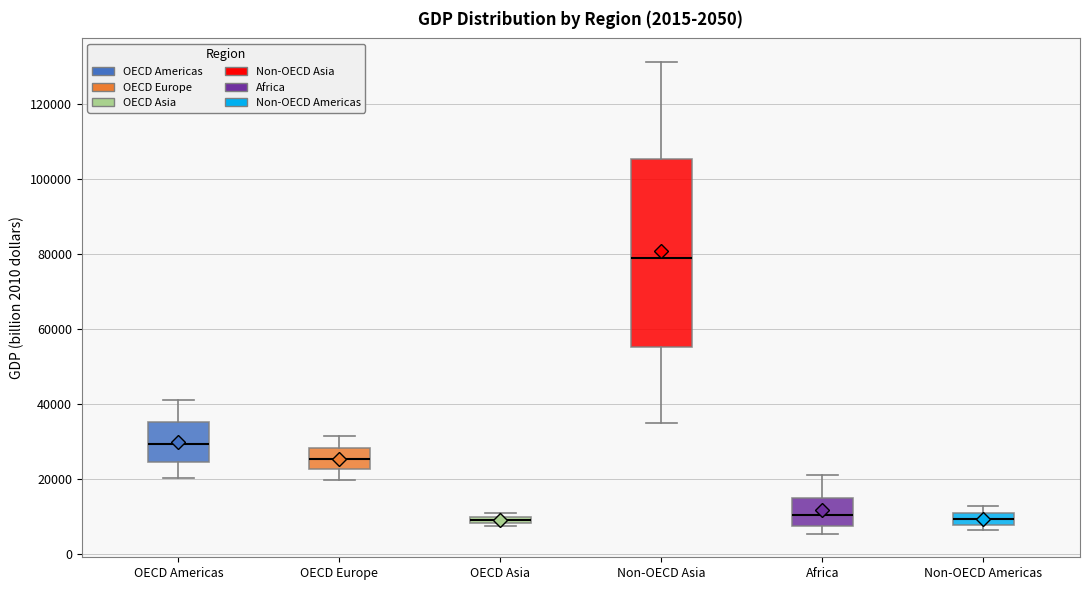

Comparing the boxes themselves (not the whiskers), which one is the tallest?

Non-OECD Asia